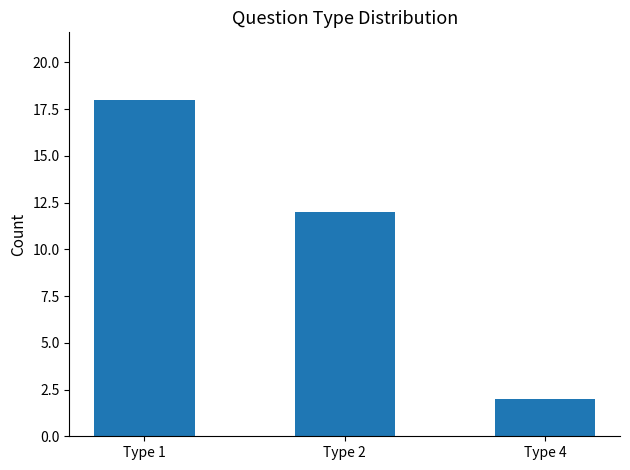

Which category has the lowest value across all series?

Type 4